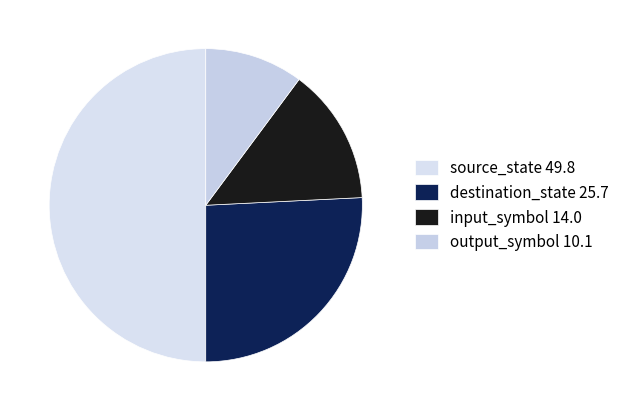

True or false: output_symbol accounts for 10% of the total.

True